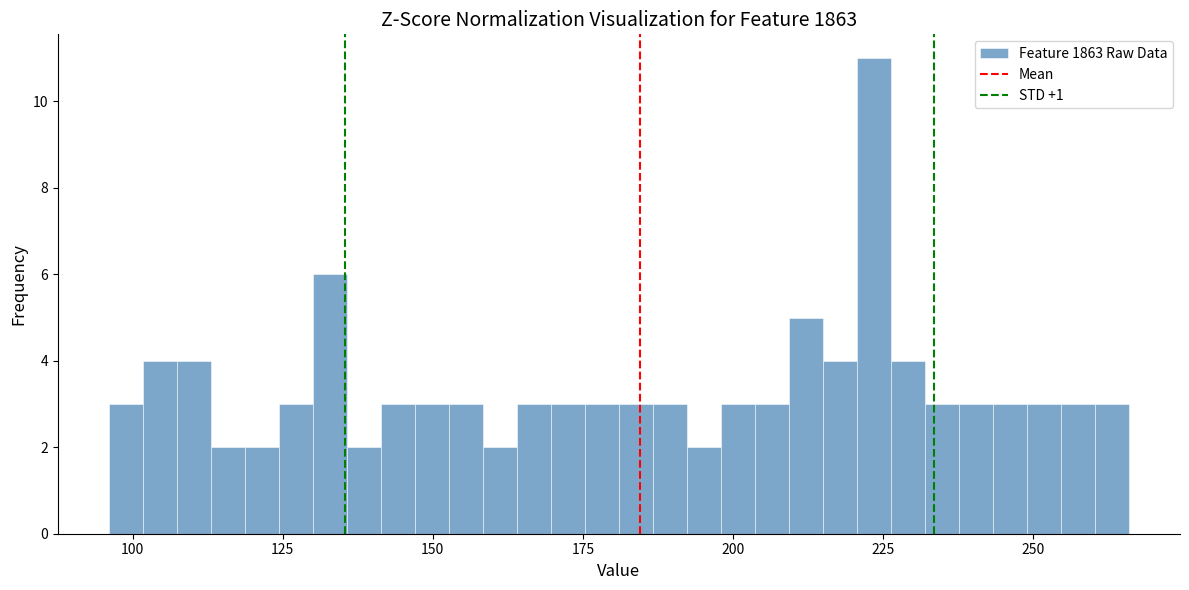

Around what value on the x-axis is the tallest bar? Give the approximate position of its centre, as read against the axis.

225